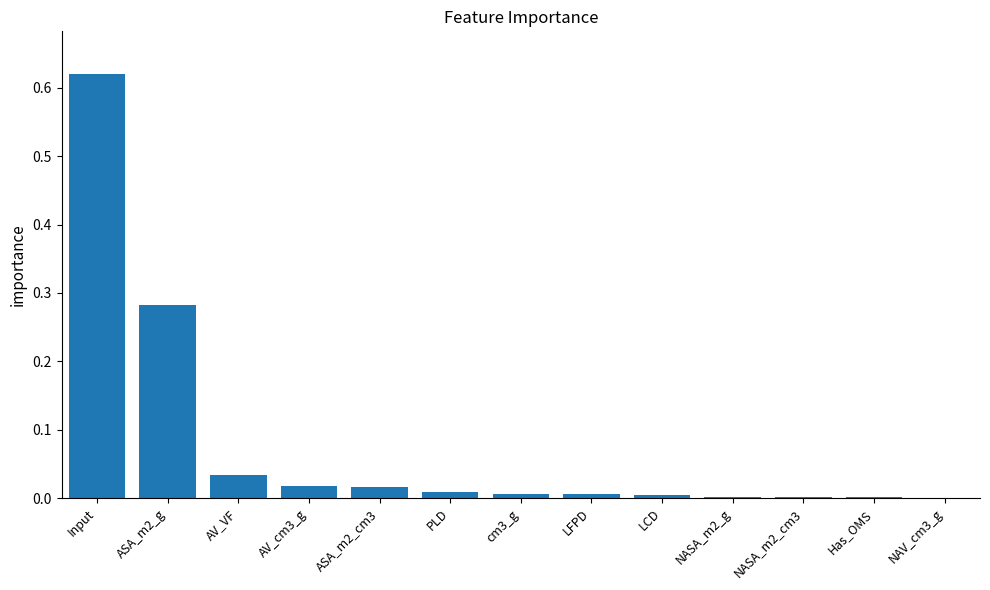

The value at NASA_m2_g is 0.0. True or false?

True